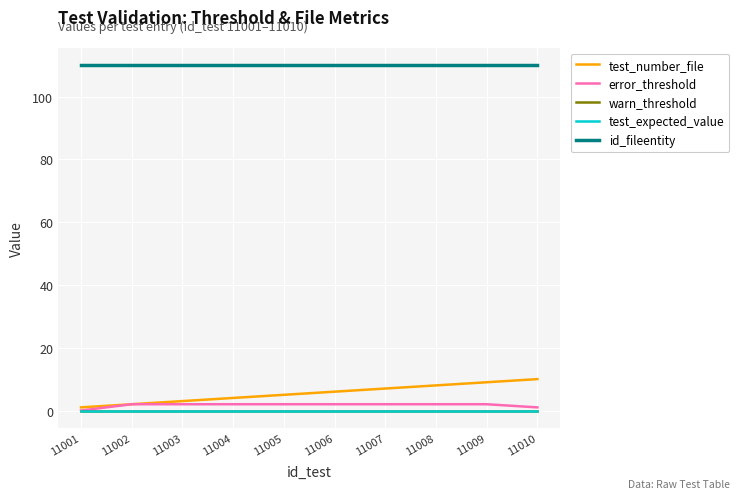

Is this an area chart (filled region under the line)?

No